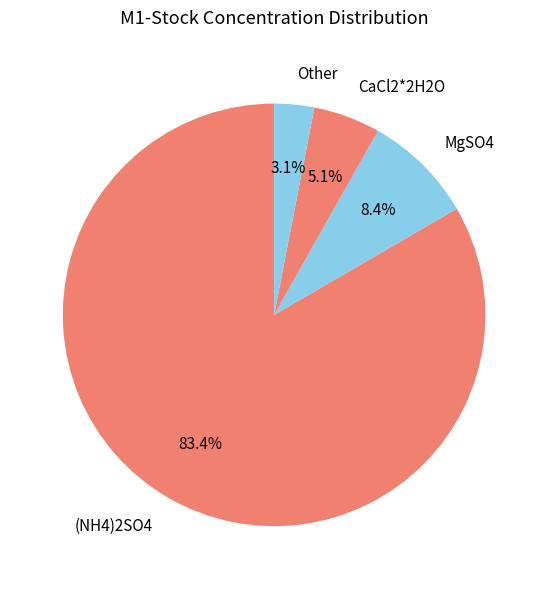

Rank the categories by value from lowest to highest.

Other, CaCl2*2H2O, MgSO4, (NH4)2SO4